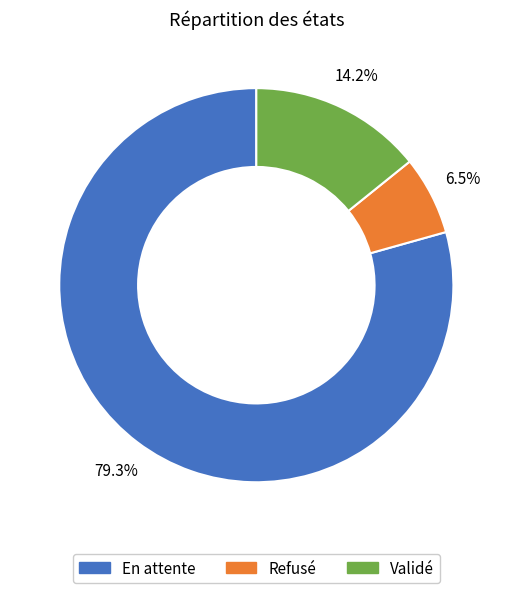

Between Refusé and En attente, which is larger?

En attente